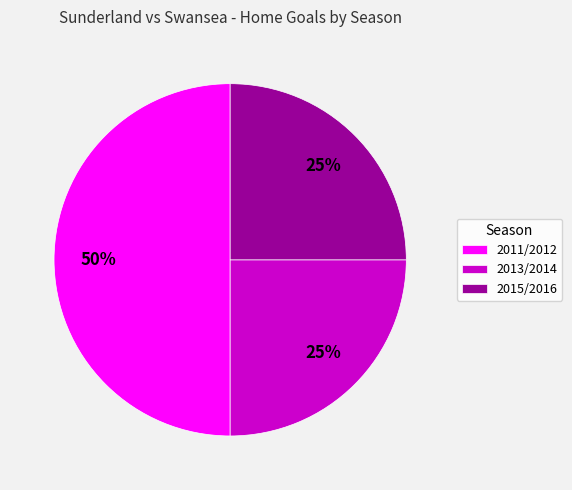

What is the largest slice in the pie chart?

2011/2012